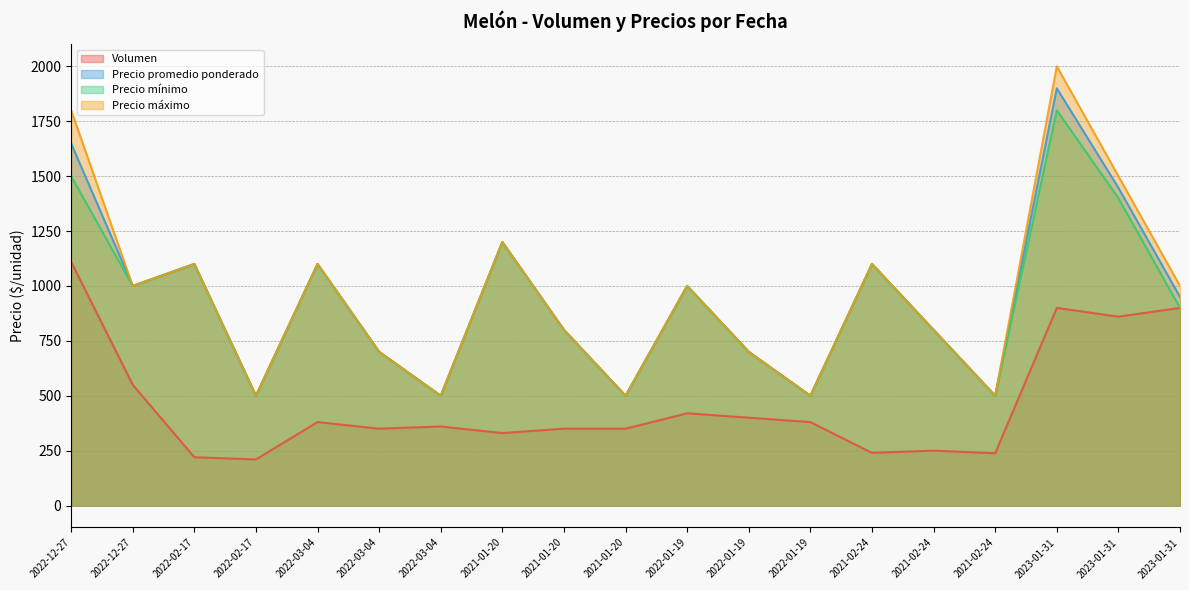

How many data points in Precio promedio ponderado are above 950?

9